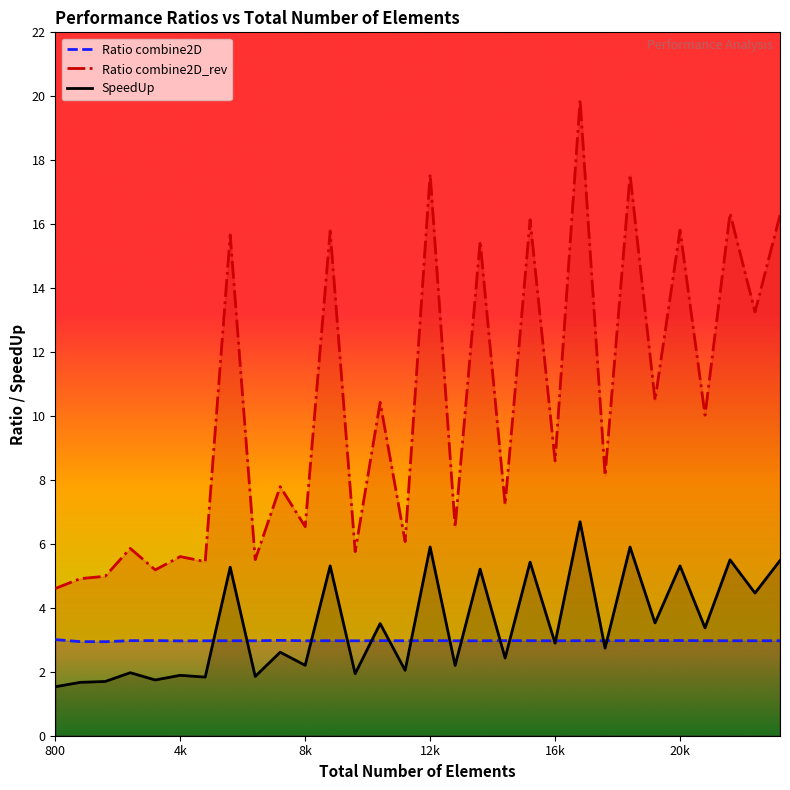

What are all the series names shown in the legend?

Ratio combine2D, Ratio combine2D_rev, SpeedUp